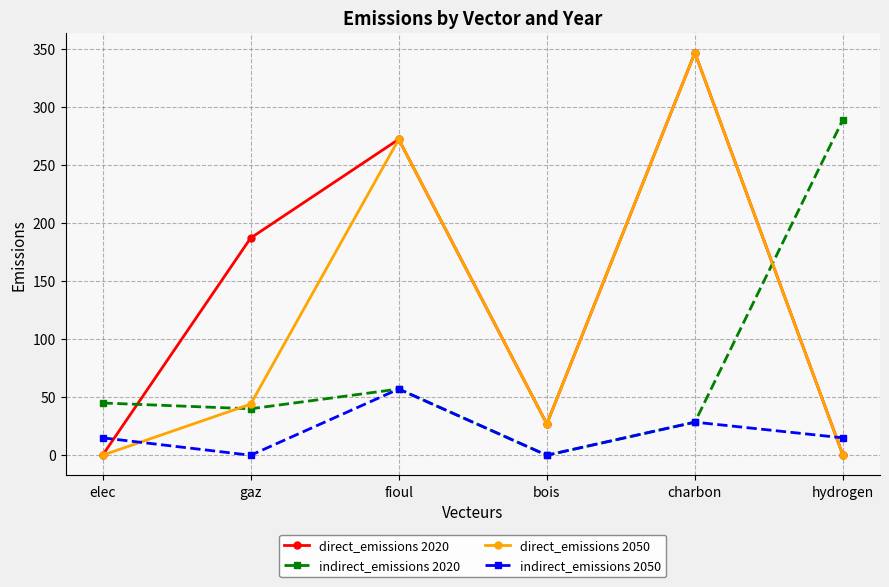

Rank the series by their average value, from lowest to highest.

indirect_emissions 2050, indirect_emissions 2020, direct_emissions 2050, direct_emissions 2020